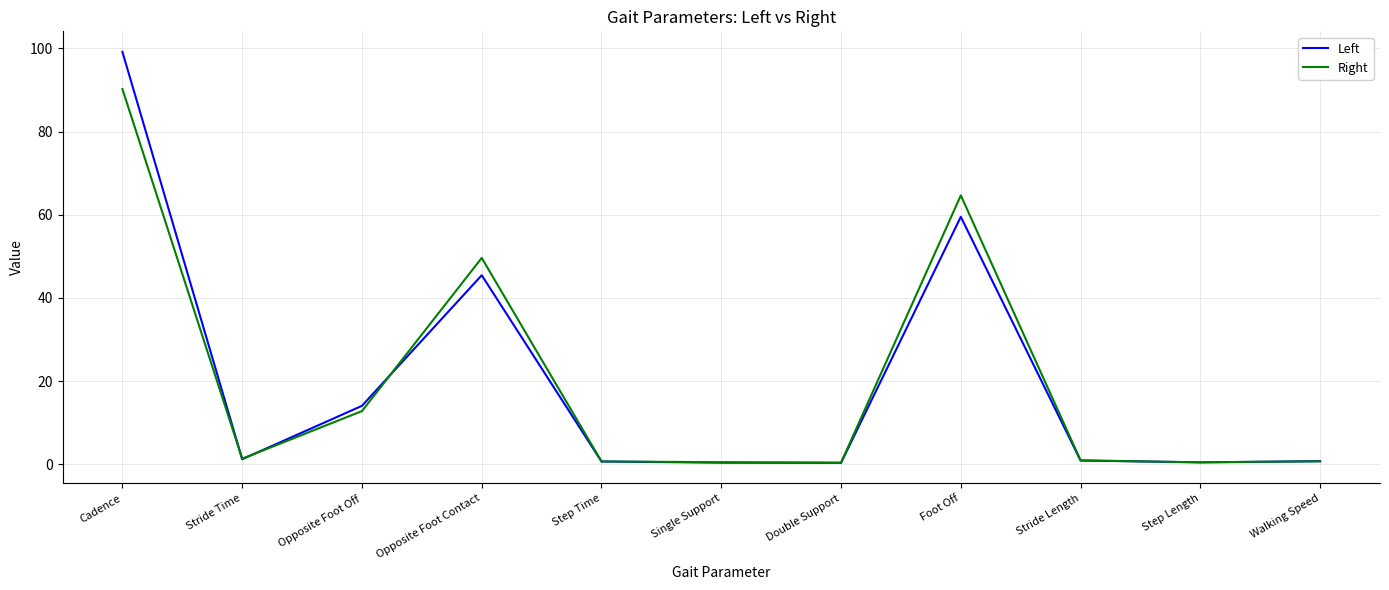

What is the difference between the maximum and minimum values in the Left series?

98.8